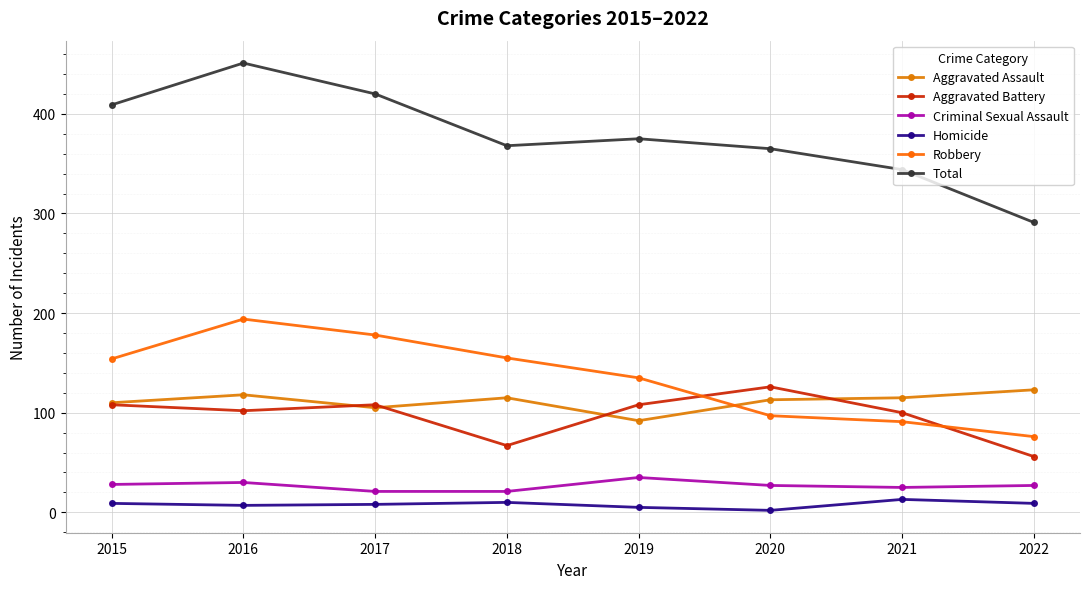

What is the minimum value shown in the chart?

2